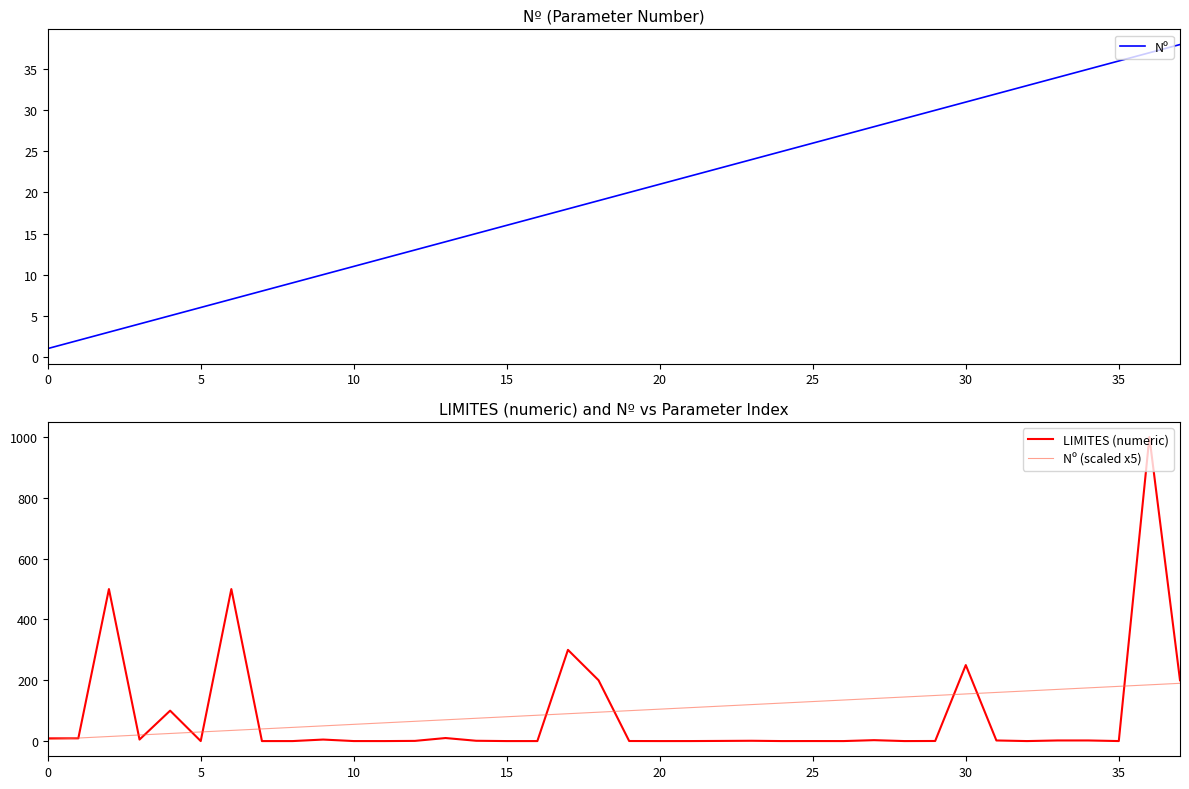

At which category is the sum across all series the highest?

36